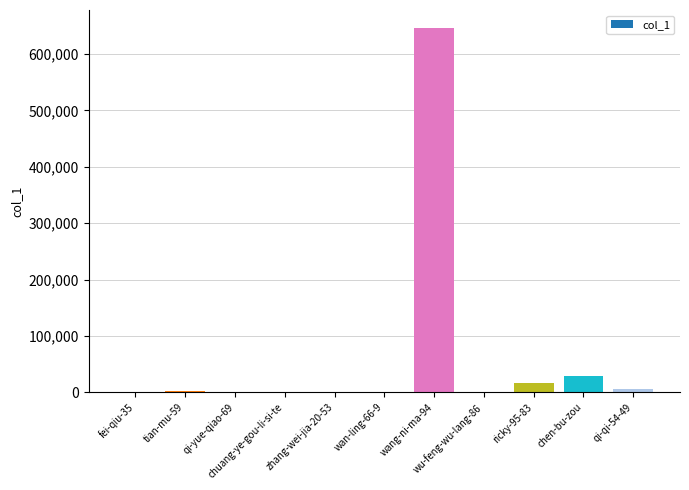

What is the maximum value shown in the chart?

645996